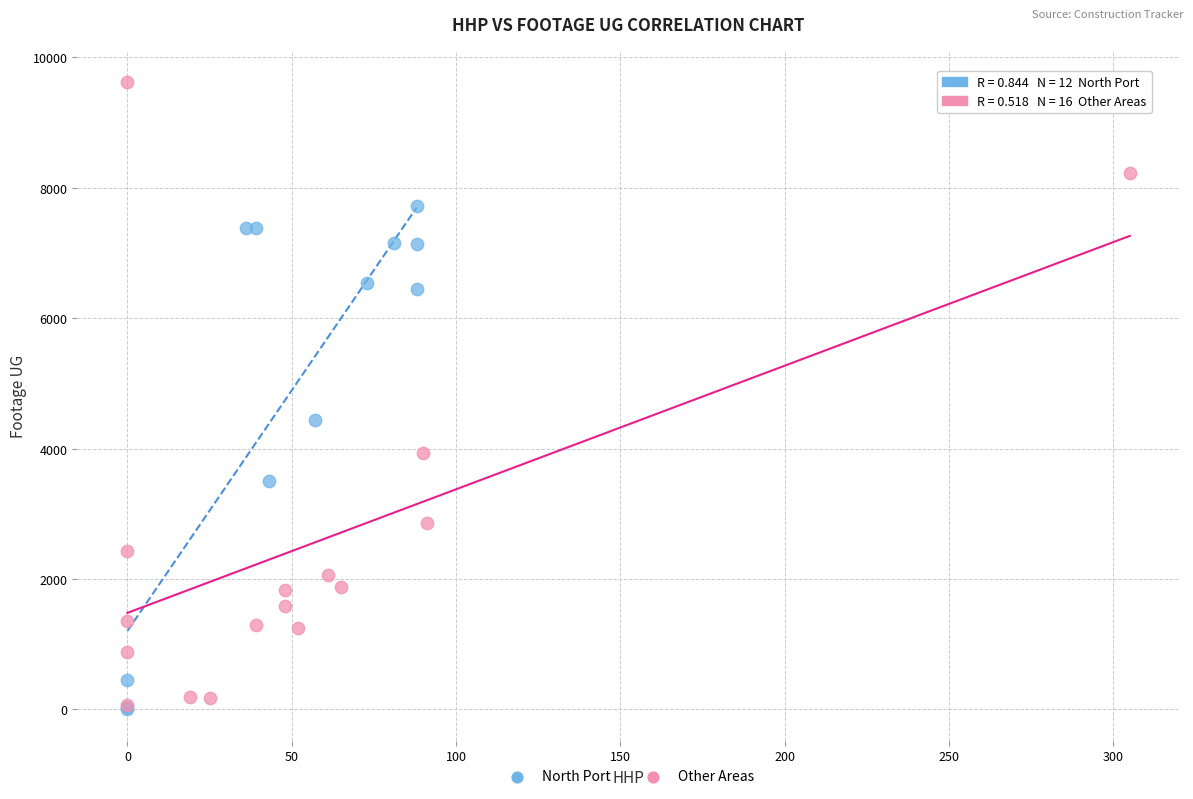

Which series has the widest spread of Y values?

Other Areas